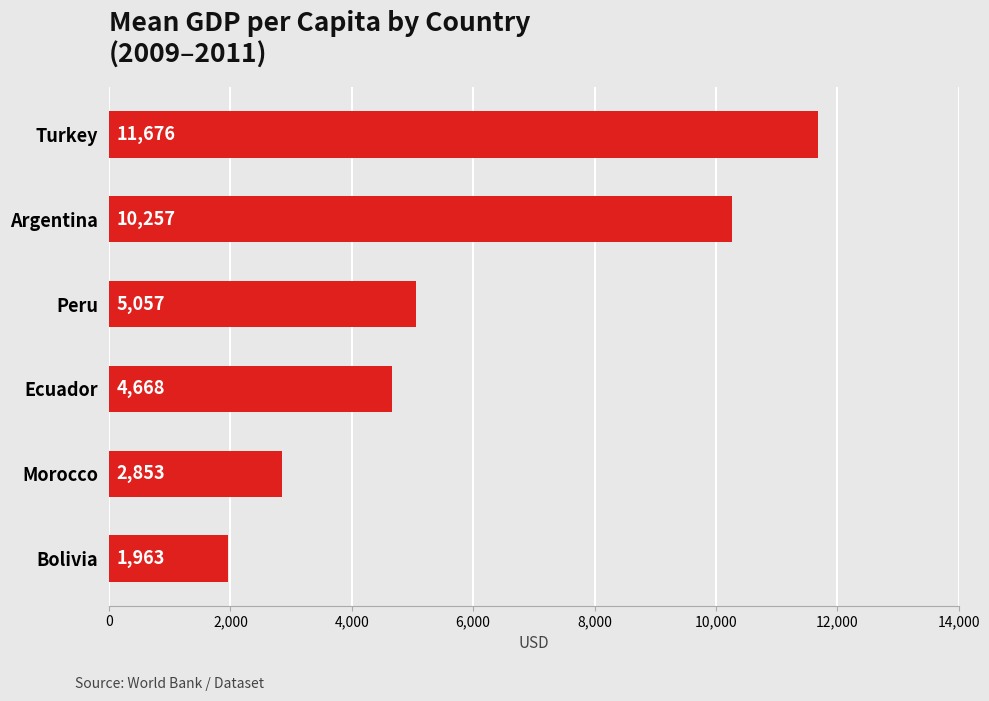

List the labels in order of value, largest first.

Turkey, Argentina, Peru, Ecuador, Morocco, Bolivia